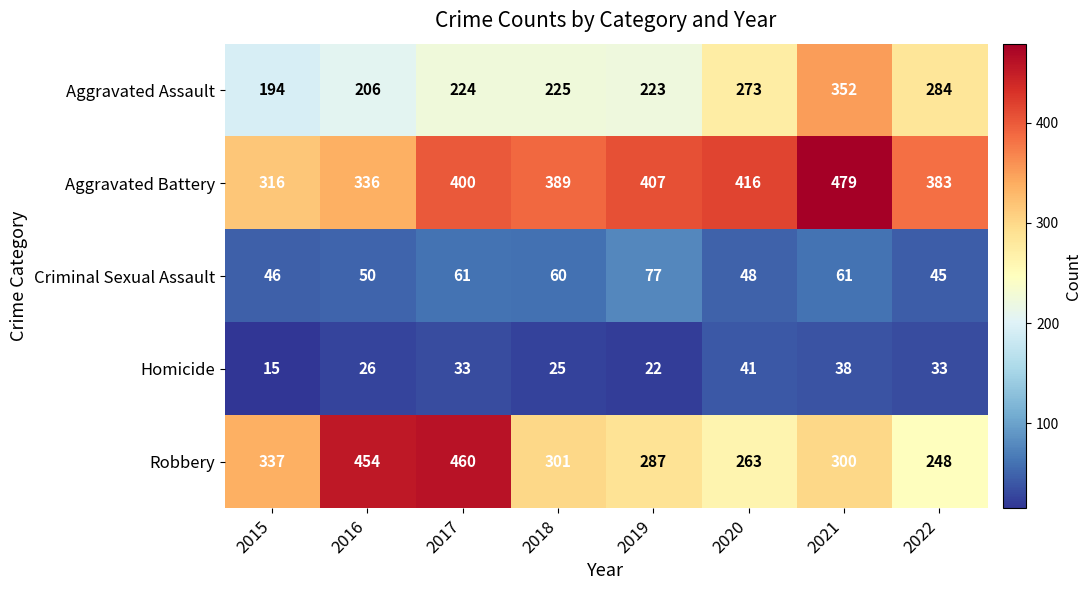

Where is Aggravated Assault nearest to the value 273?

2020